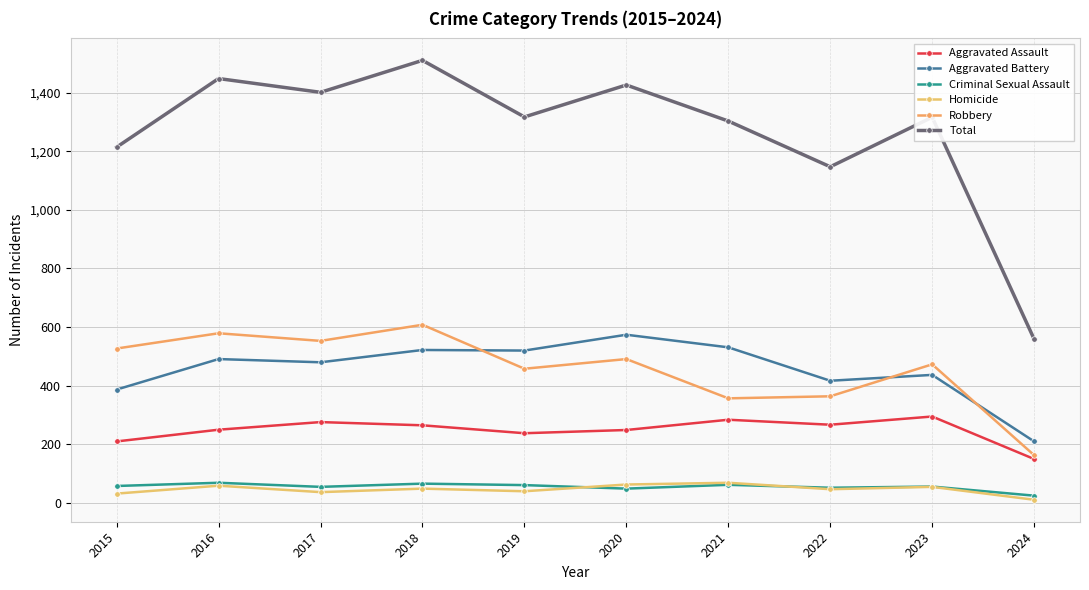

Reading left to right, what are all the values shown in this chart?

Aggravated Assault: 210	250	276	265	238	249	284	267	295	150
Aggravated Battery: 387	491	480	522	520	574	531	417	437	210
Criminal Sexual Assault: 58	69	55	66	61	49	62	52	56	25
Homicide: 32	59	37	49	40	63	69	47	55	11
Robbery: 527	579	553	608	458	491	357	364	473	163
Total: 1214	1448	1401	1510	1317	1426	1303	1147	1316	559